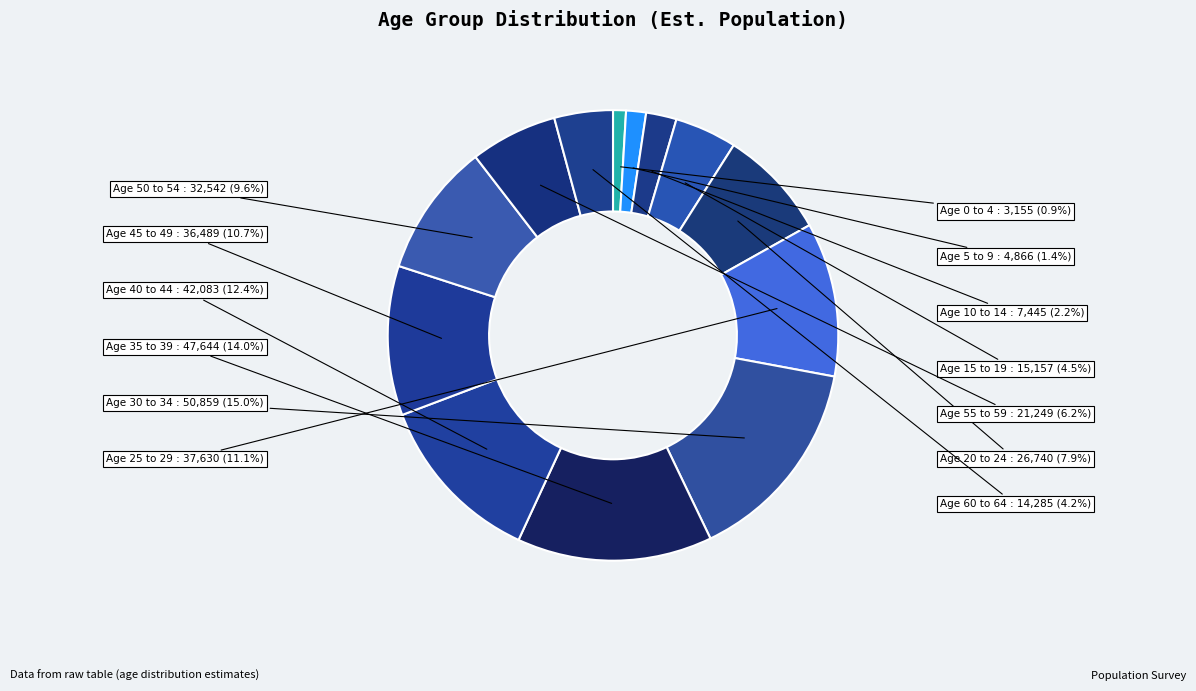

Approximately how many times larger is the value at Age 30 to 34 compared to Age 10 to 14?

6.8